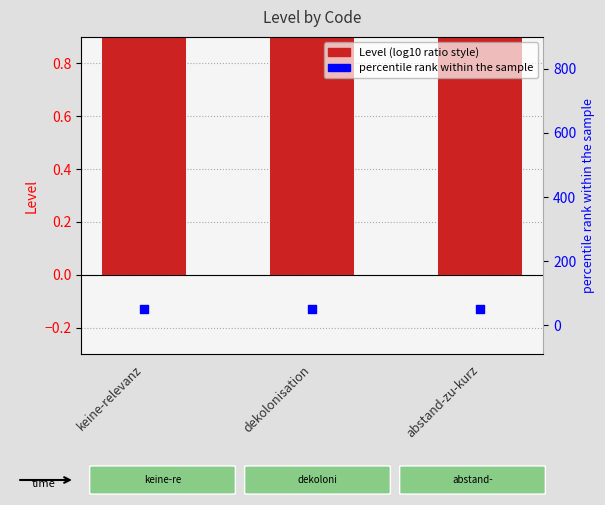

Which series has the largest total across all categories?

percentile rank within the sample